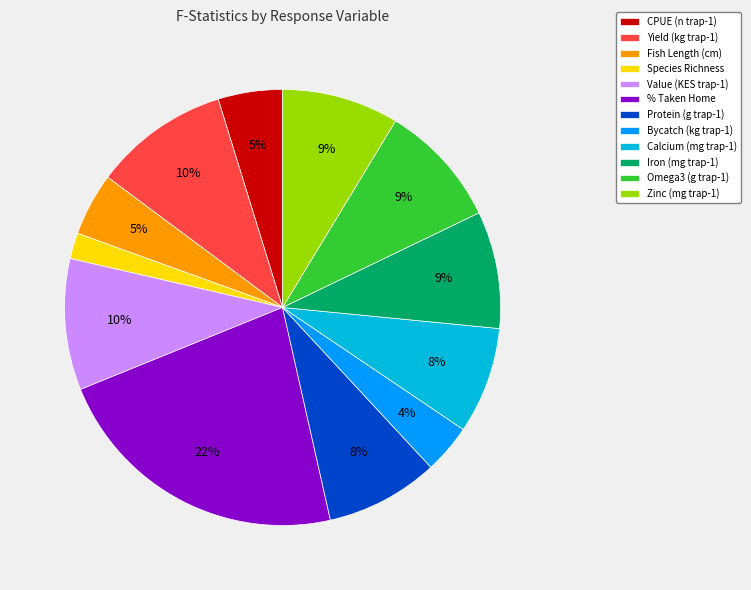

Which category has the biggest portion of the pie?

% Taken Home